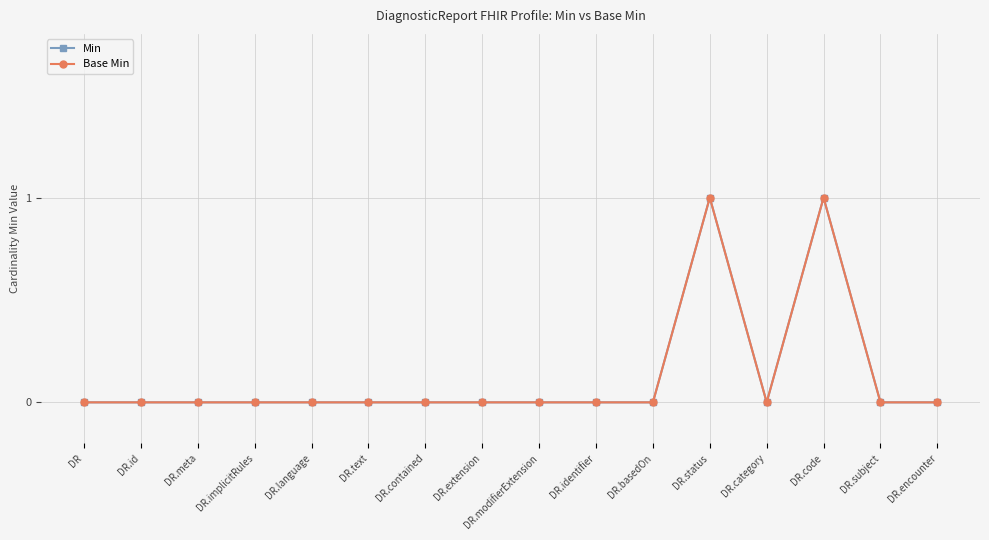

What is the sum of all Base Min values?

2